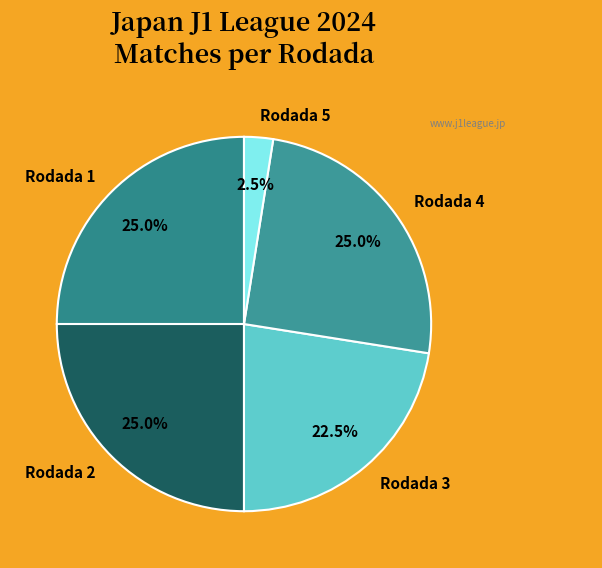

Does Rodada 5 account for over 50% of the chart?

No